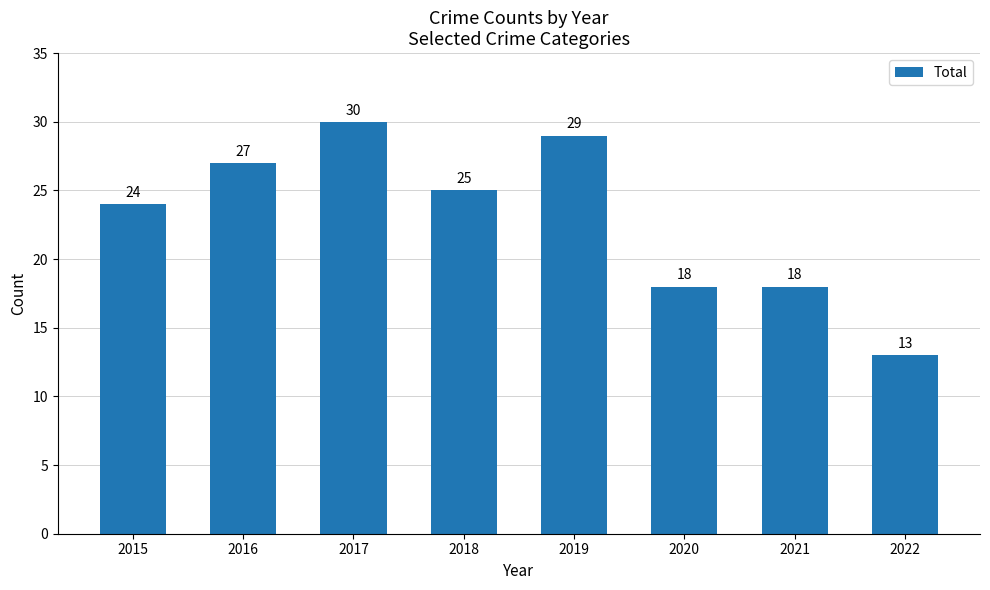

Read the value at 2017, to the nearest 5.

30